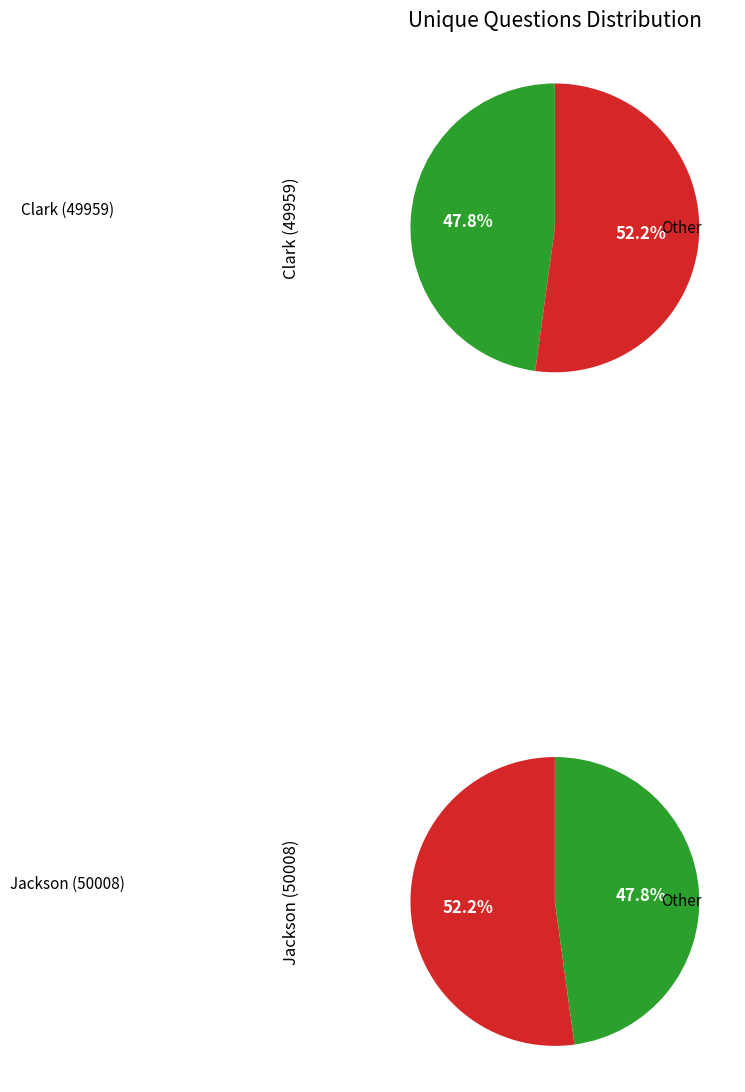

The Clark (49959) slice represents 48% of the pie. True or false?

True